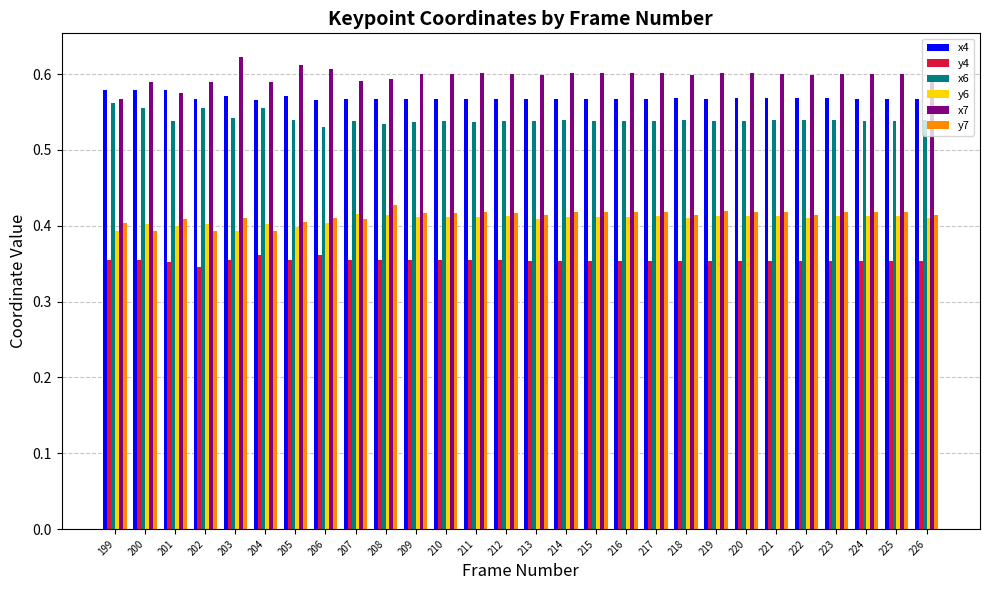

What is the total value across all series at 204?

2.9